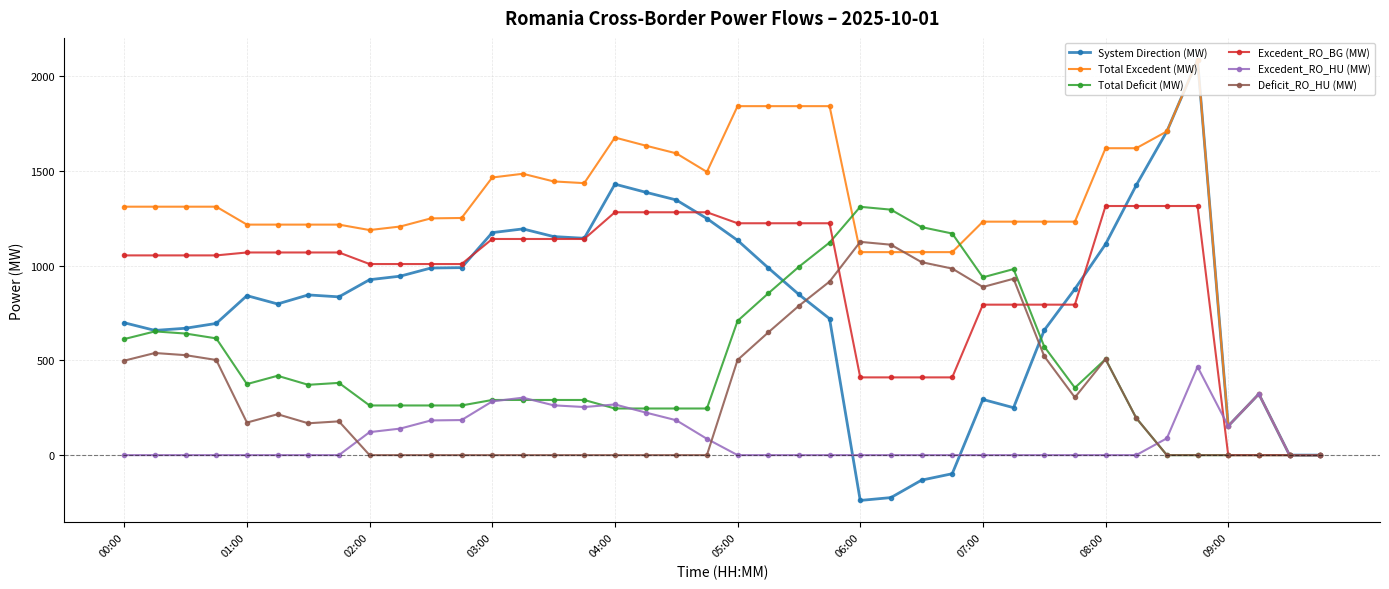

Which series has the largest total across all categories?

Total Excedent (MW)